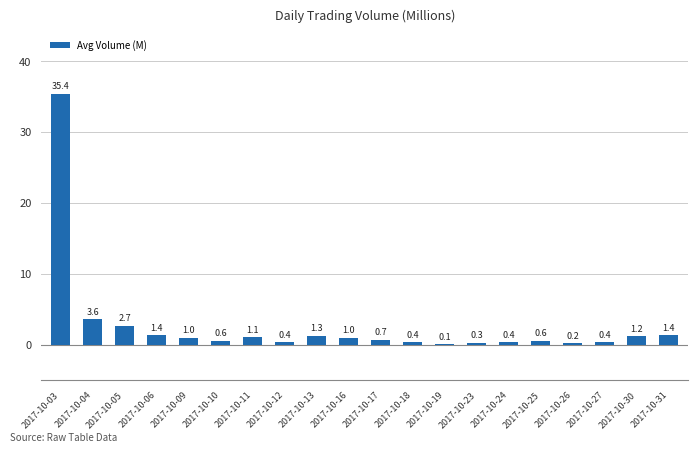

Are the bars horizontal?

No